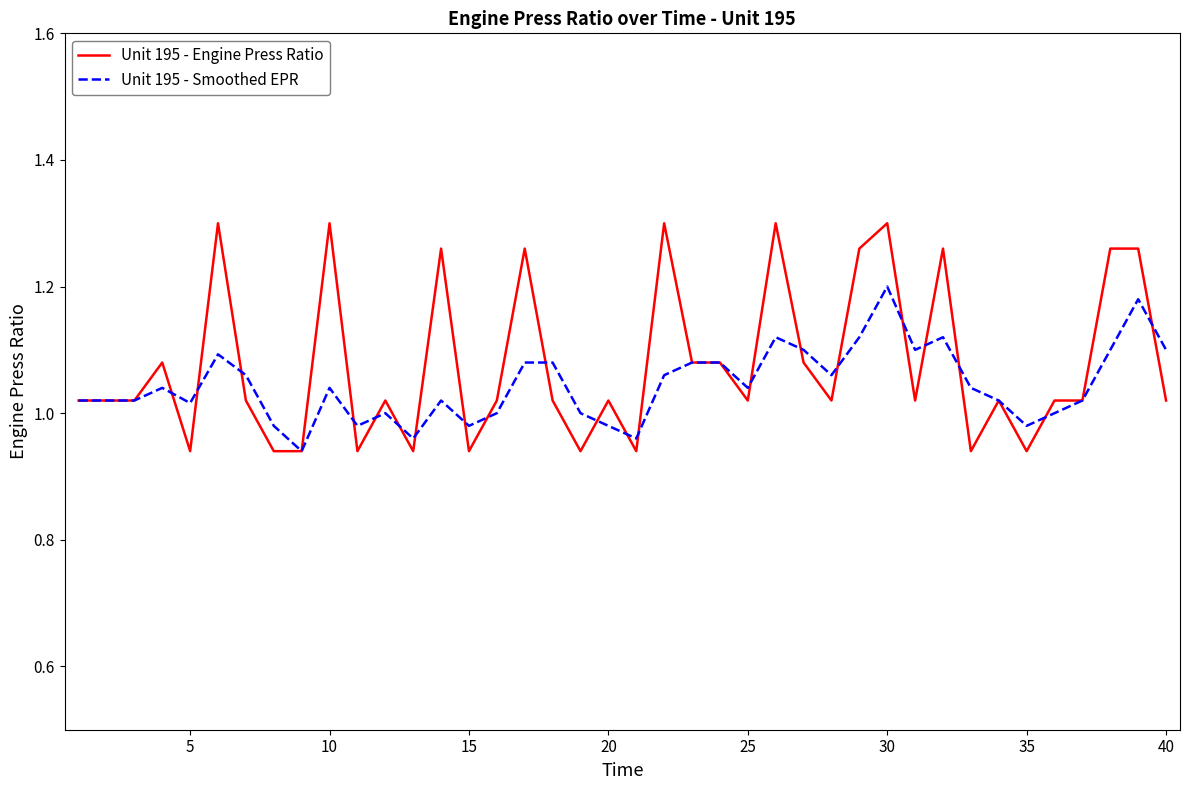

Rank the series by their maximum value, from highest to lowest.

Unit 195 - Engine Press Ratio, Unit 195 - Smoothed EPR